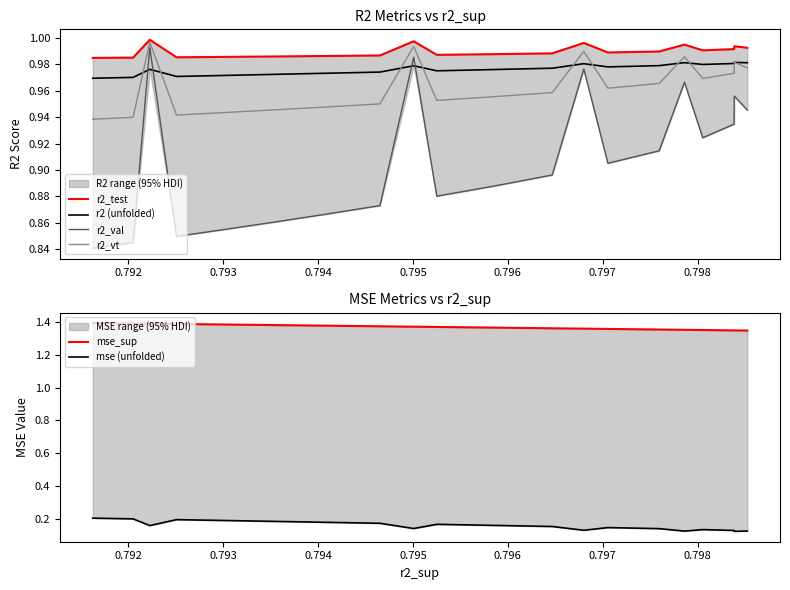

How many interior local peaks does the r2_val series have?

5